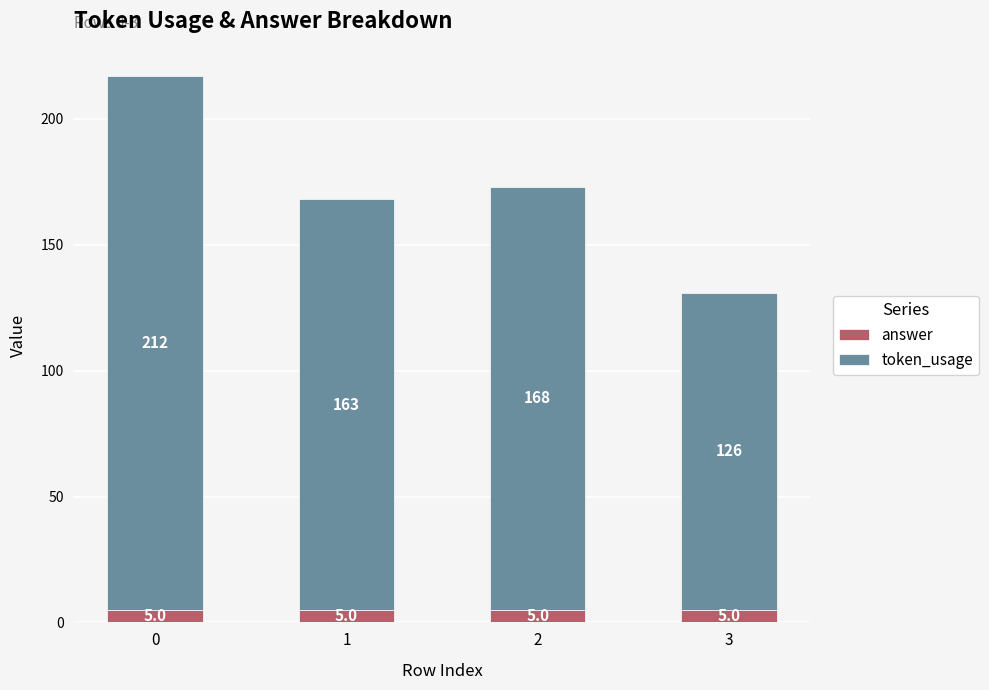

What is the minimum value for answer?

5